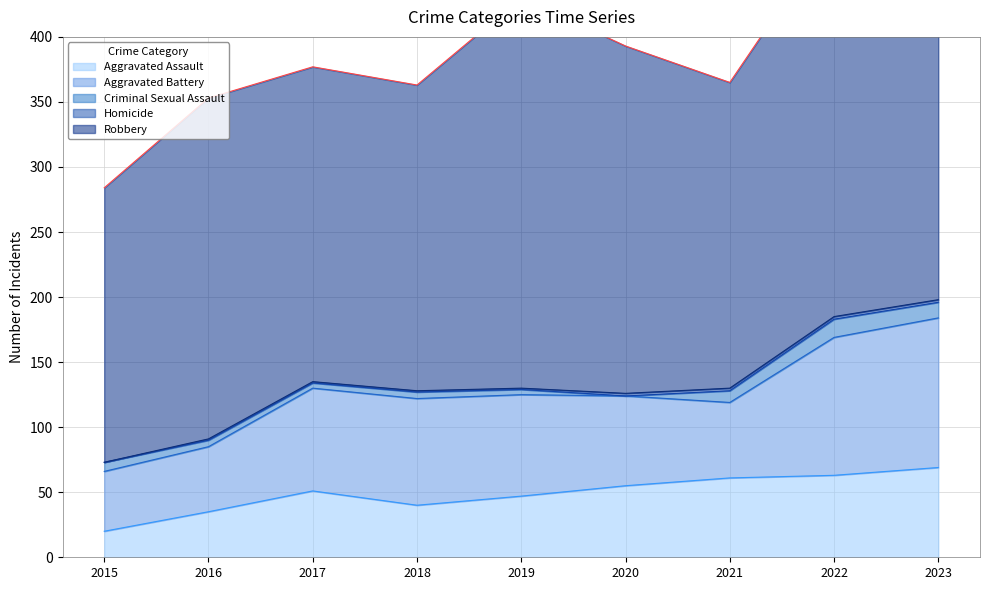

What are all the series names shown in the legend?

Aggravated Assault, Aggravated Battery, Criminal Sexual Assault, Homicide, Robbery